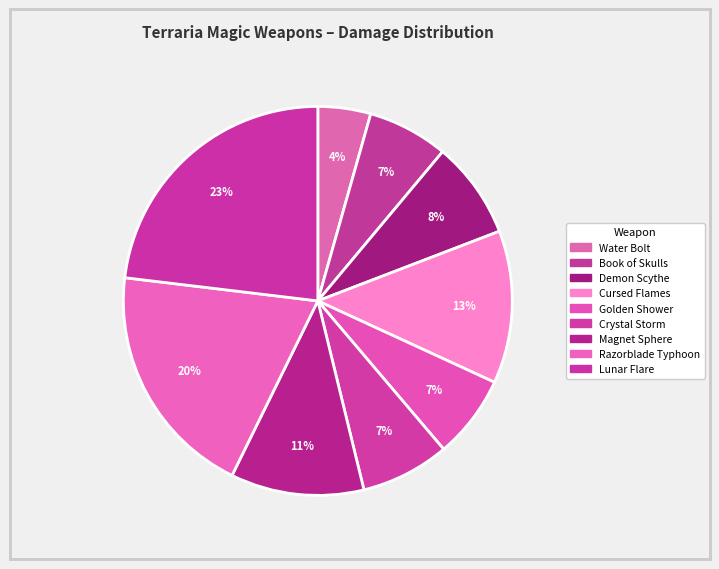

Count the number of slices in the pie.

9